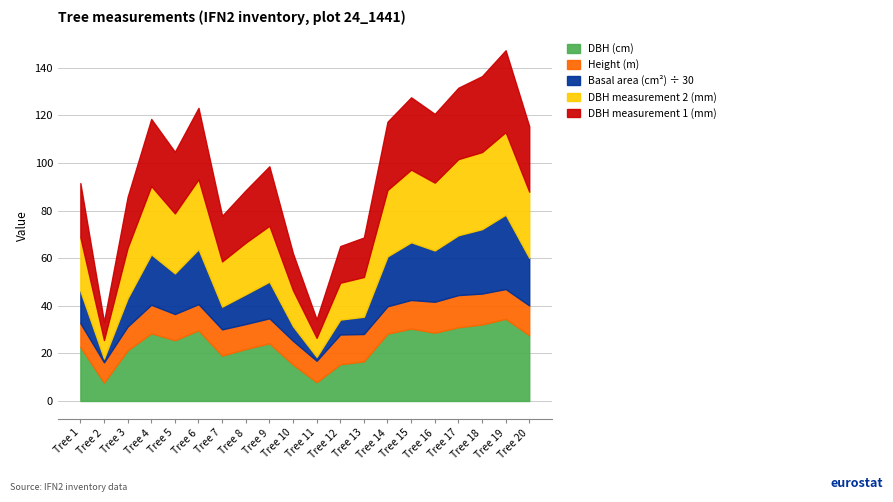

Which category has the lowest value in the g series?

2